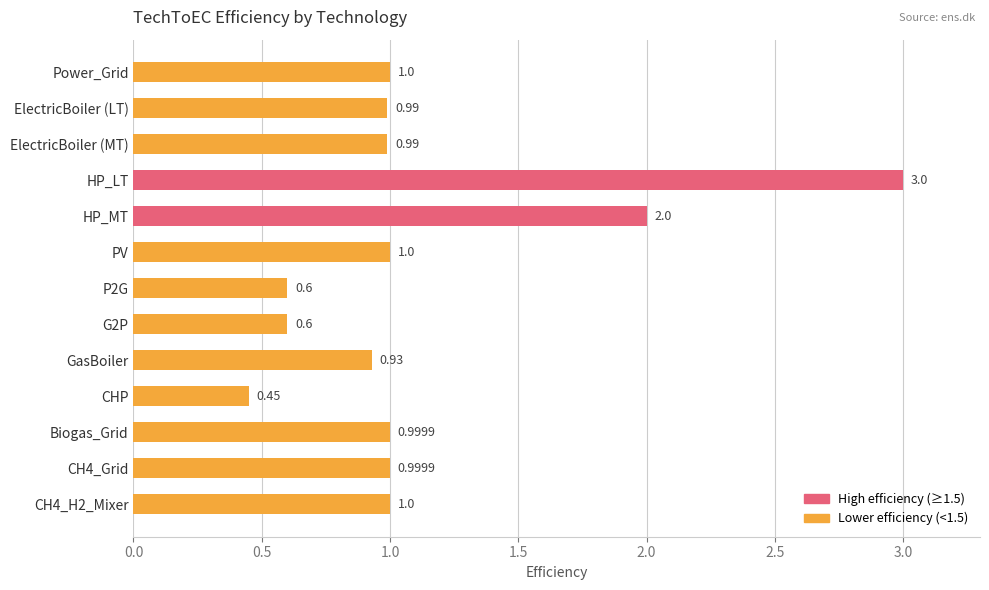

What is the difference between the second highest and second lowest values?

1.4